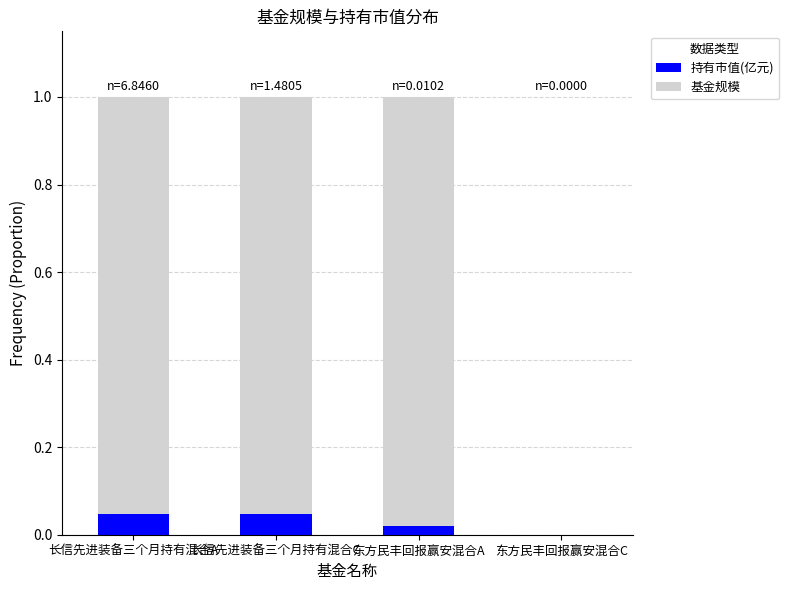

Are the bars grouped side by side (vs. stacked)?

No